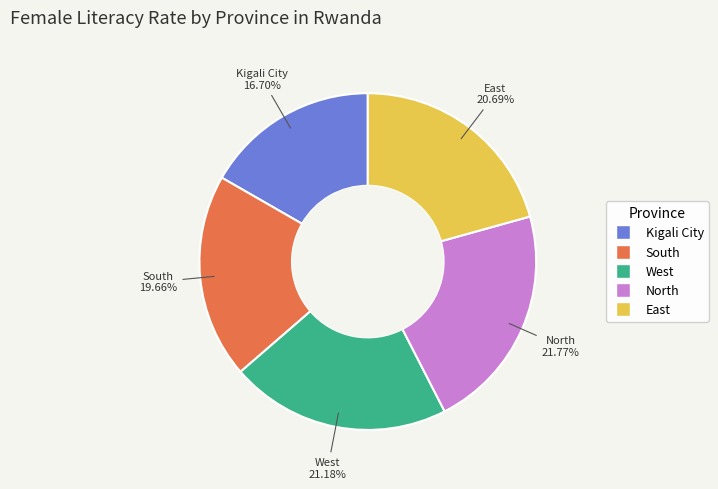

To the nearest percent, what is the difference between the largest and smallest slice percentages?

5%